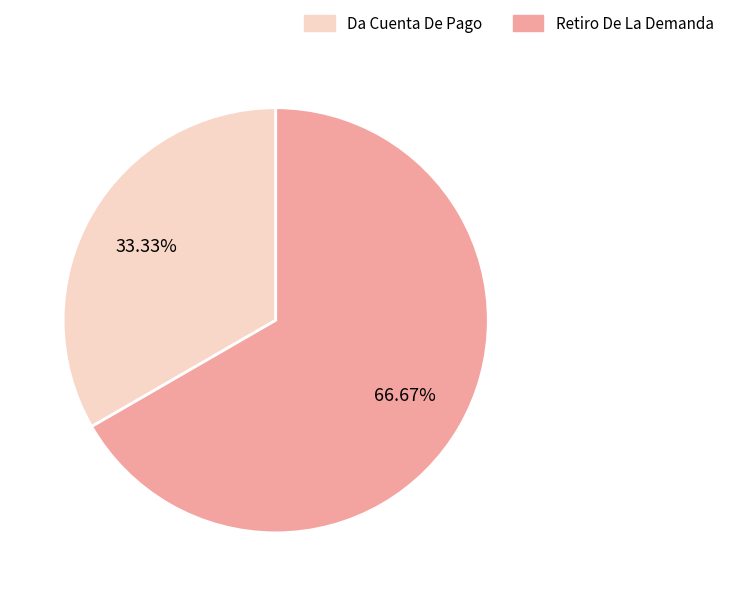

To the nearest percent, what is the difference between the Retiro De La Demanda and Da Cuenta De Pago slice percentages?

33%